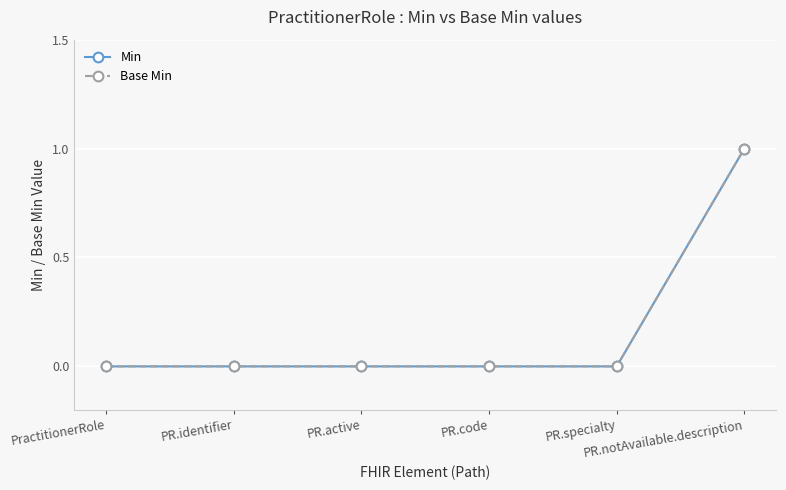

List the series in order of their peak value, highest first.

Min, Base Min